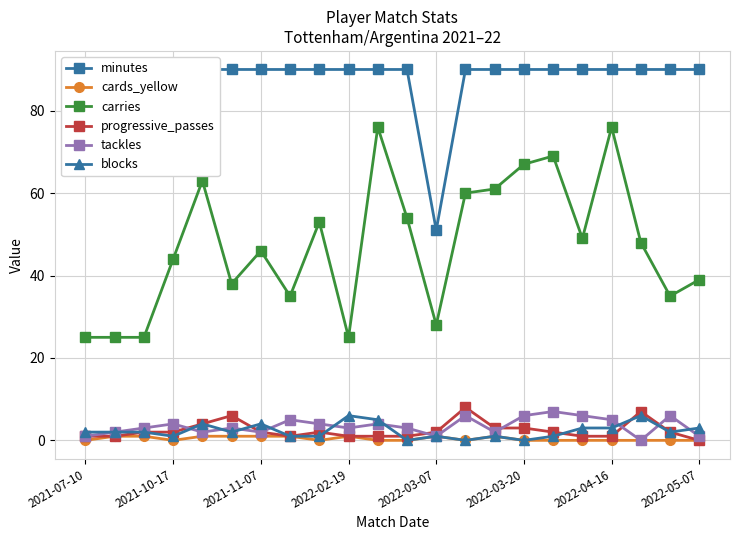

True or false: tackles has more than 0 interior local peaks.

True